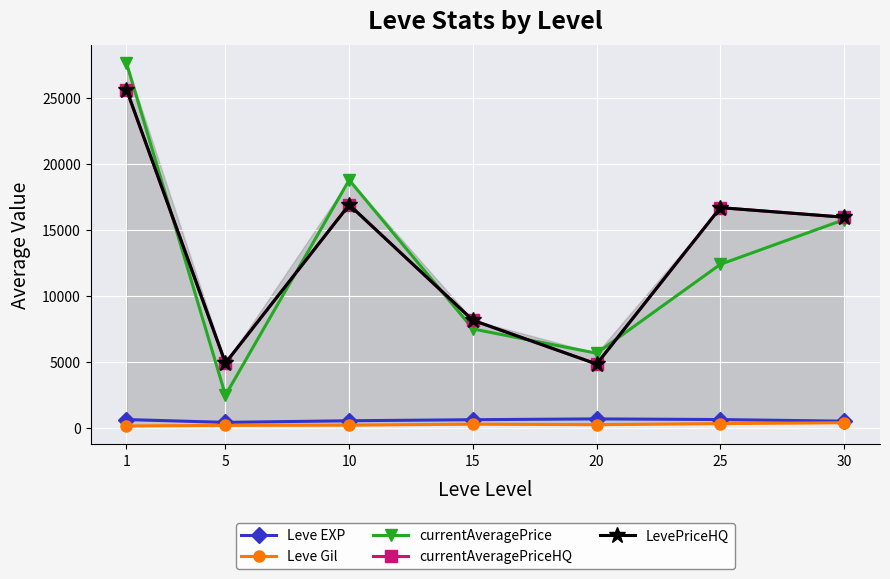

True or false: currentAveragePrice and Leve Gil cross at least once.

False